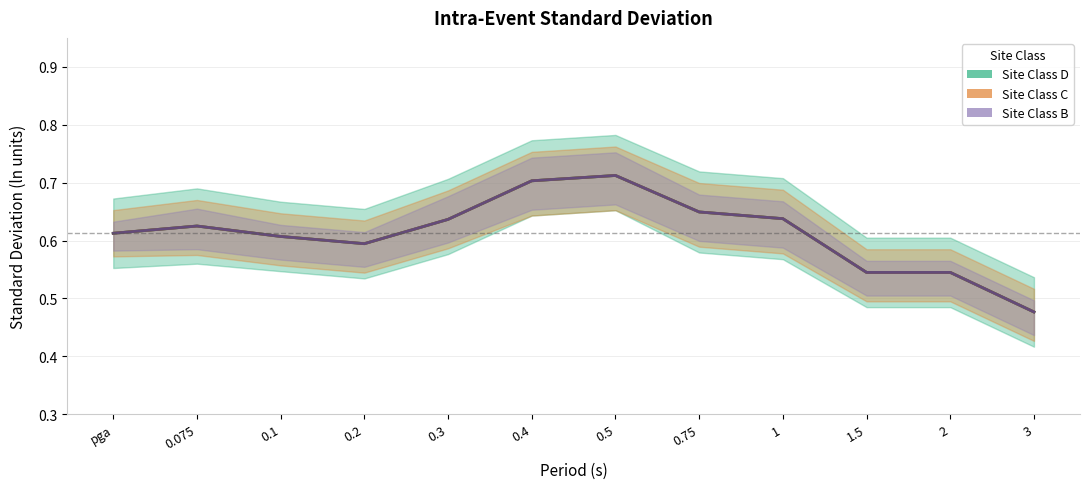

What is the label of the 9th point from the right?

0.2